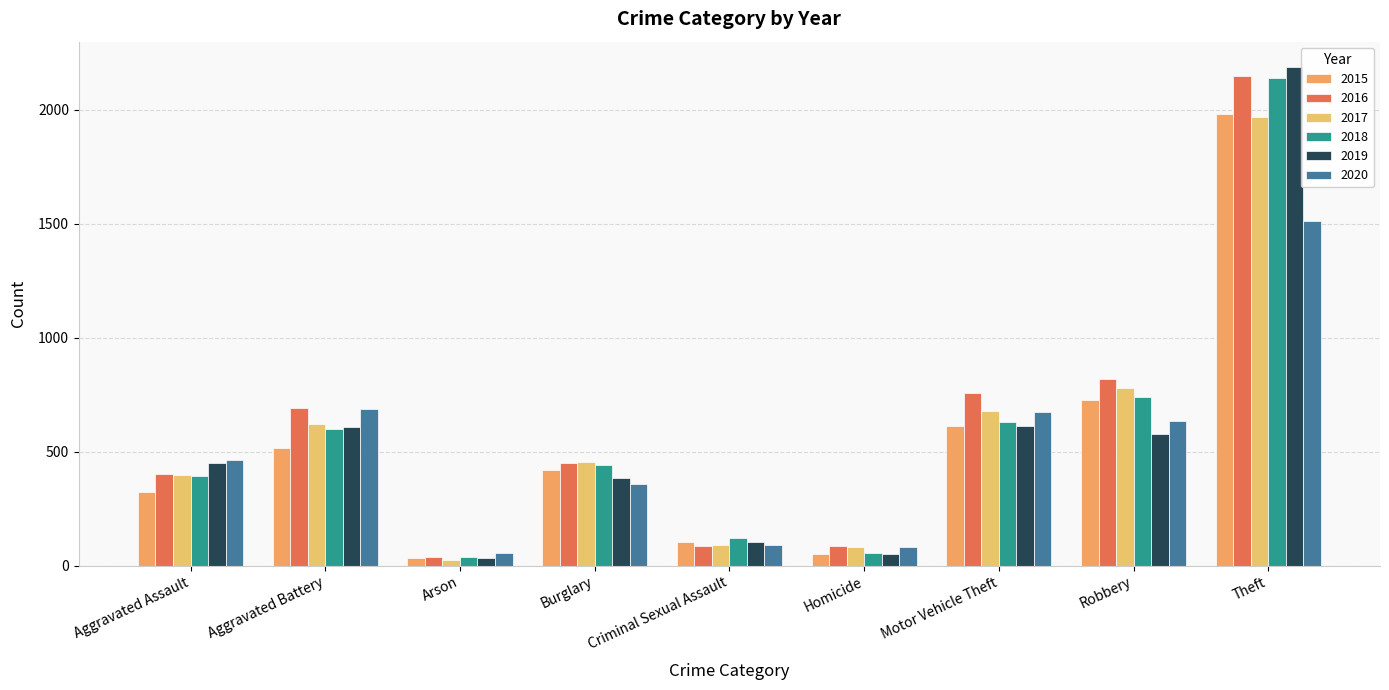

At how many categories does at least one series exceed 651?

4